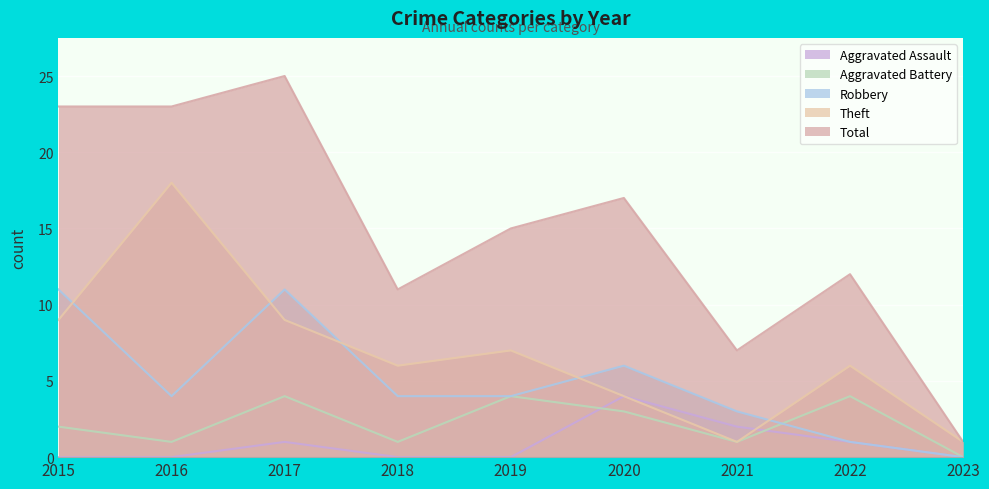

True or false: Aggravated Battery has a value of 2 at 2015.

True